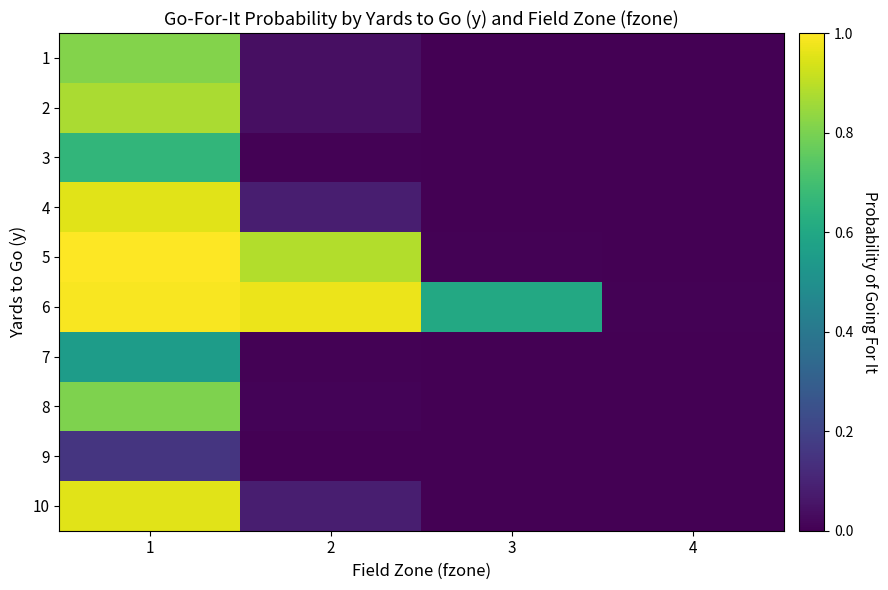

List the series in order of their peak value, lowest first.

9, 7, 3, 8, 1, 2, 10, 4, 6, 5